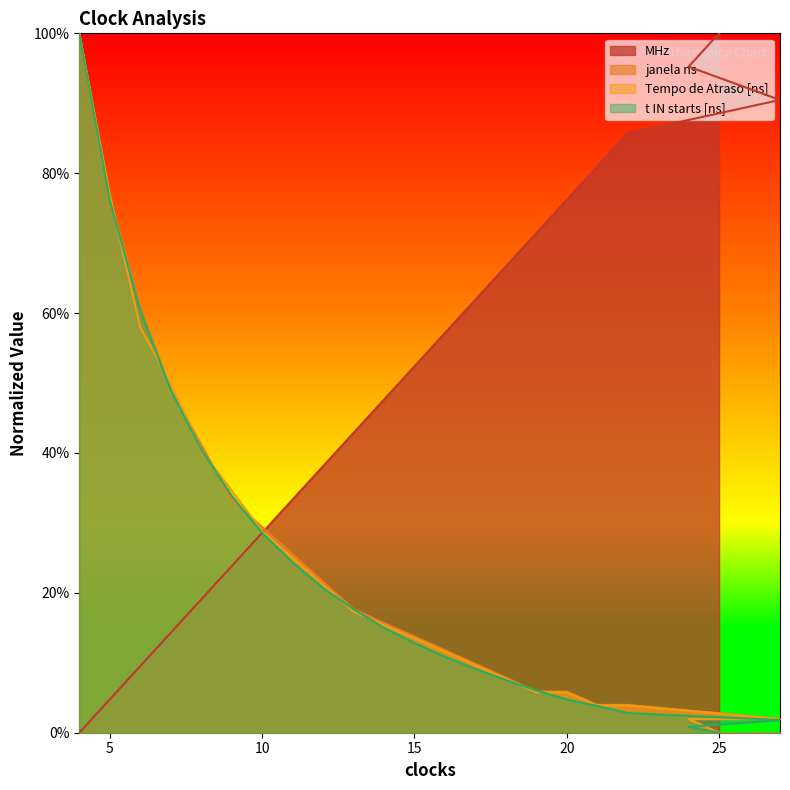

Where is the first local minimum for janela ns?

21